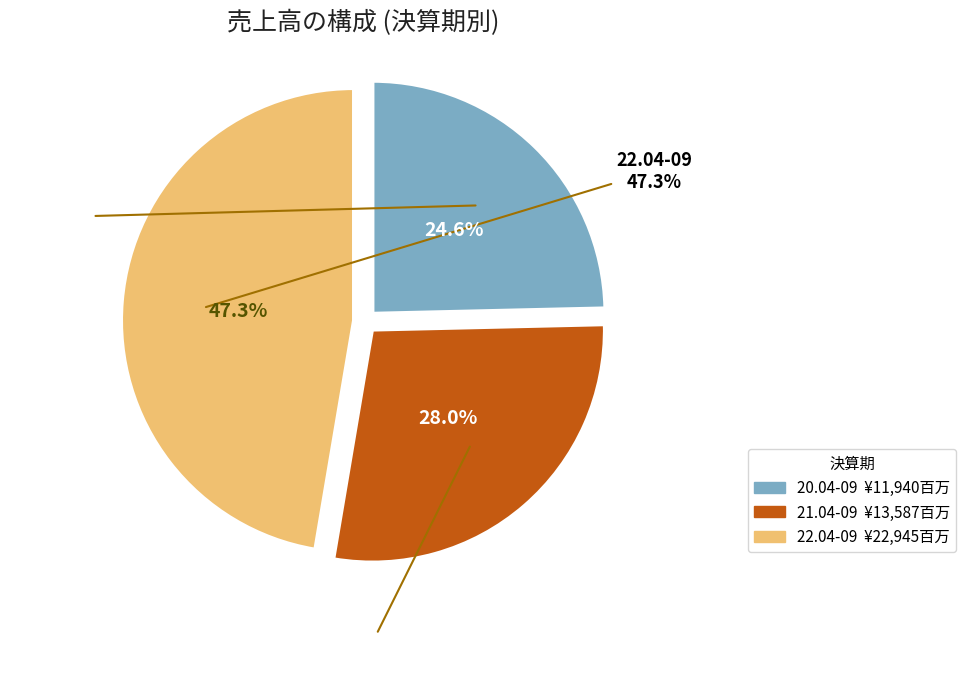

To the nearest percent, what is the difference between the 21.04-09 and 20.04-09 slice percentages?

3%